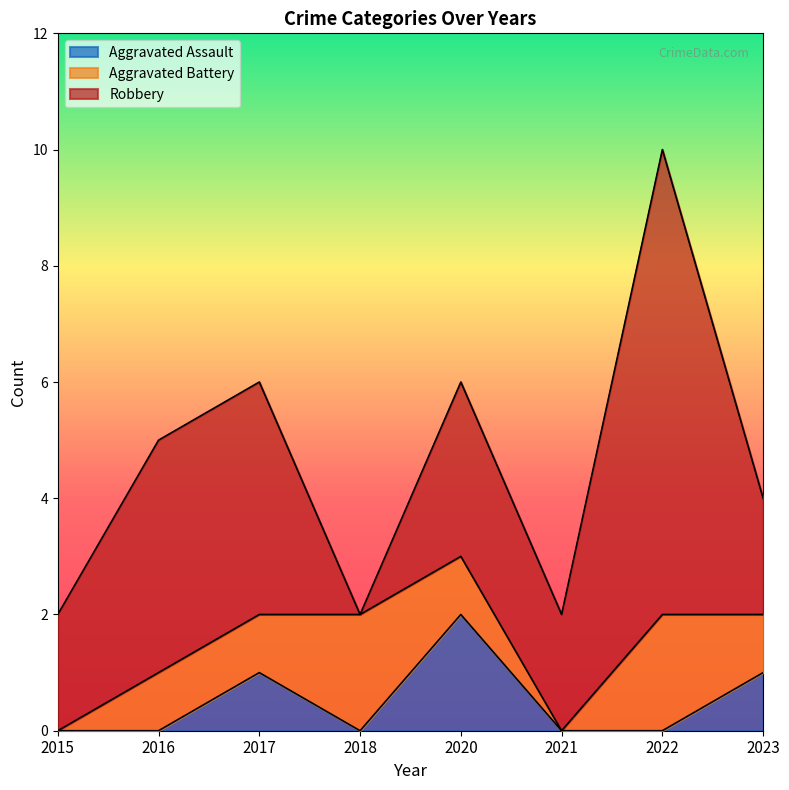

How many Robbery values are between 2 and 4?

6